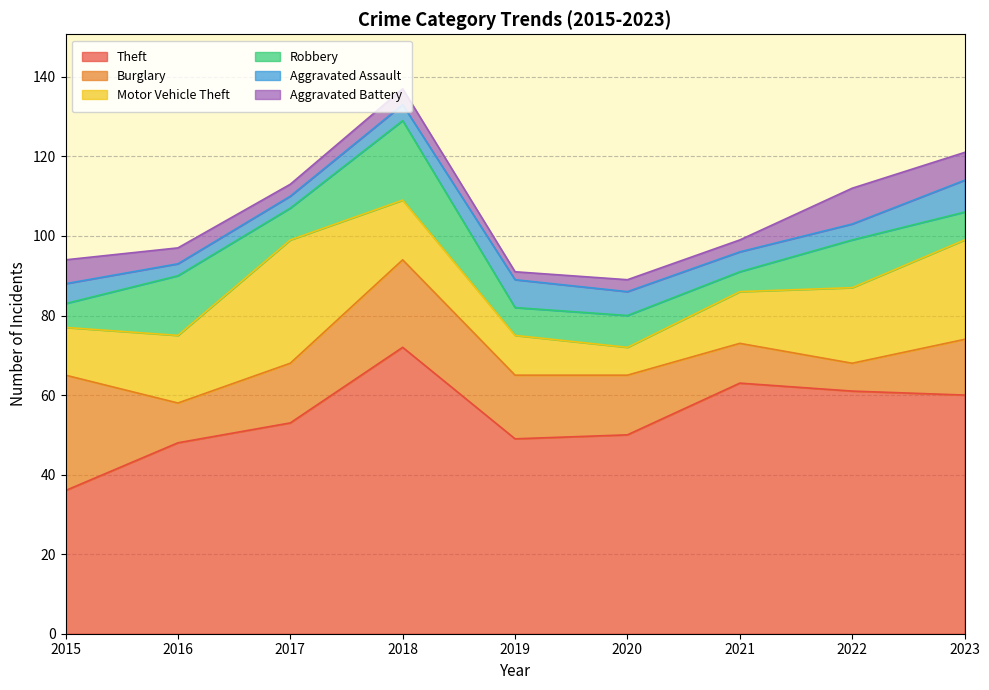

Reading right to left, what are all the values shown in this chart?

Theft: 2023=60	2022=61	2021=63	2020=50	2019=49	2018=72	2017=53	2016=48	2015=36
Burglary: 2023=14	2022=7	2021=10	2020=15	2019=16	2018=22	2017=15	2016=10	2015=29
Motor Vehicle Theft: 2023=25	2022=19	2021=13	2020=7	2019=10	2018=15	2017=31	2016=17	2015=12
Robbery: 2023=7	2022=12	2021=5	2020=8	2019=7	2018=20	2017=8	2016=15	2015=6
Aggravated Assault: 2023=8	2022=4	2021=5	2020=6	2019=7	2018=4	2017=3	2016=3	2015=5
Aggravated Battery: 2023=7	2022=9	2021=3	2020=3	2019=2	2018=4	2017=3	2016=4	2015=6